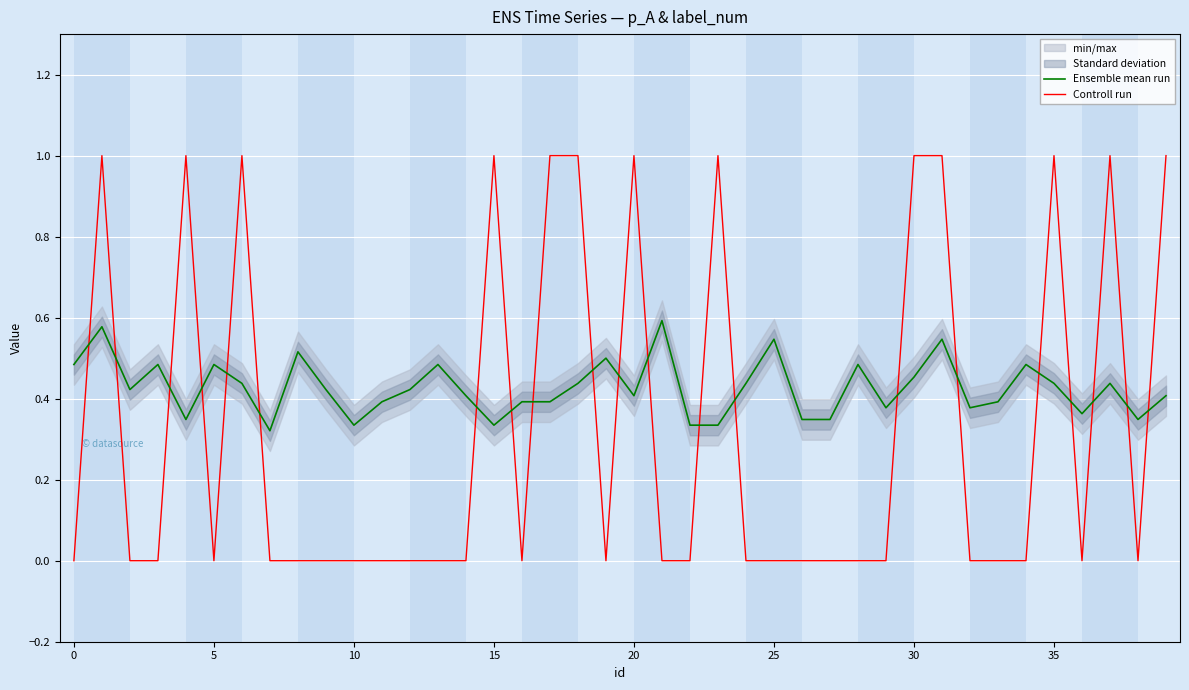

What is the maximum value for Controll run?

1.0